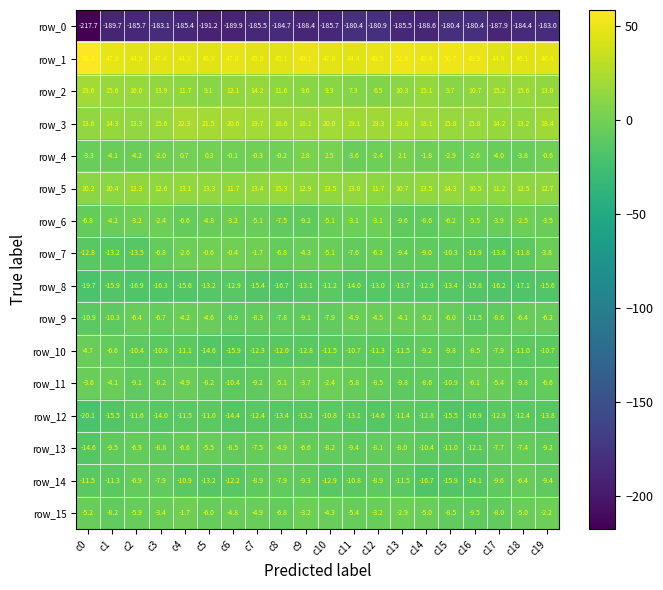

Is the value of row_1 at c0 greater than the value of row_4 at c6?

Yes